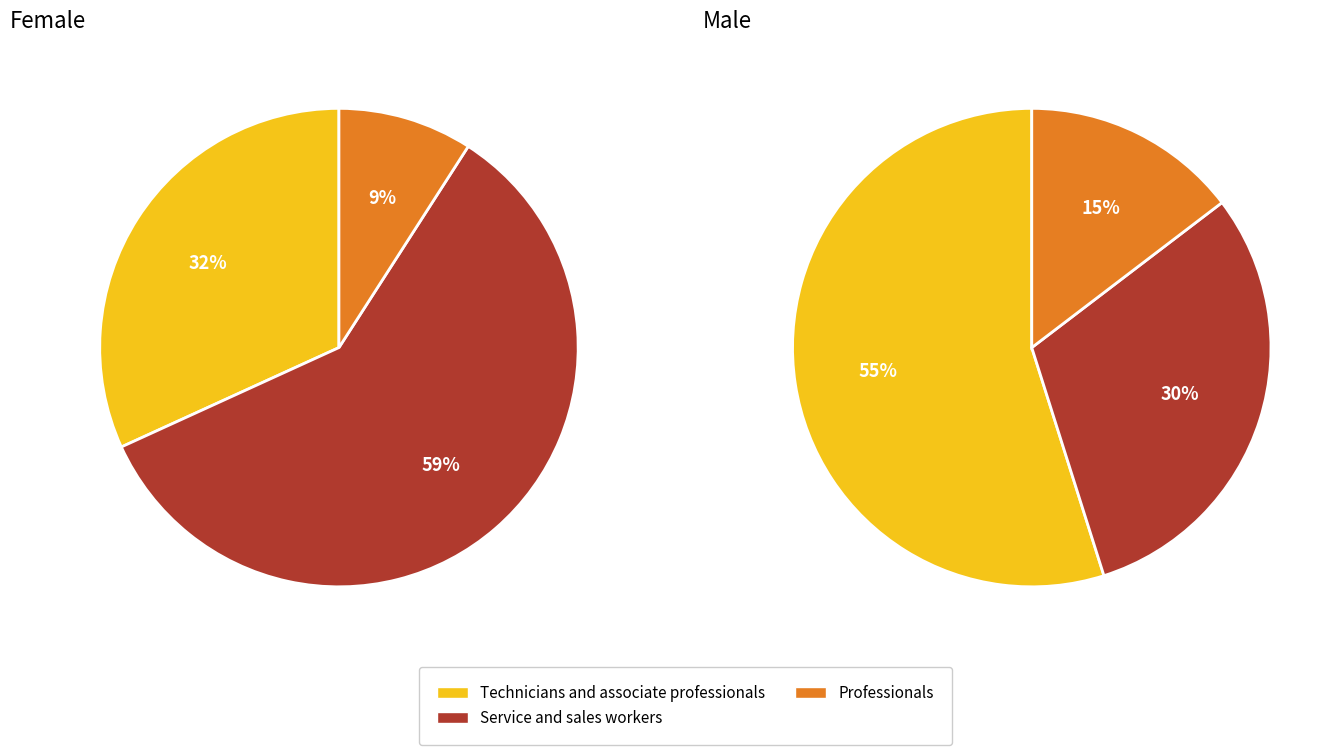

The Professionals slice represents 6% of the pie. True or false?

False